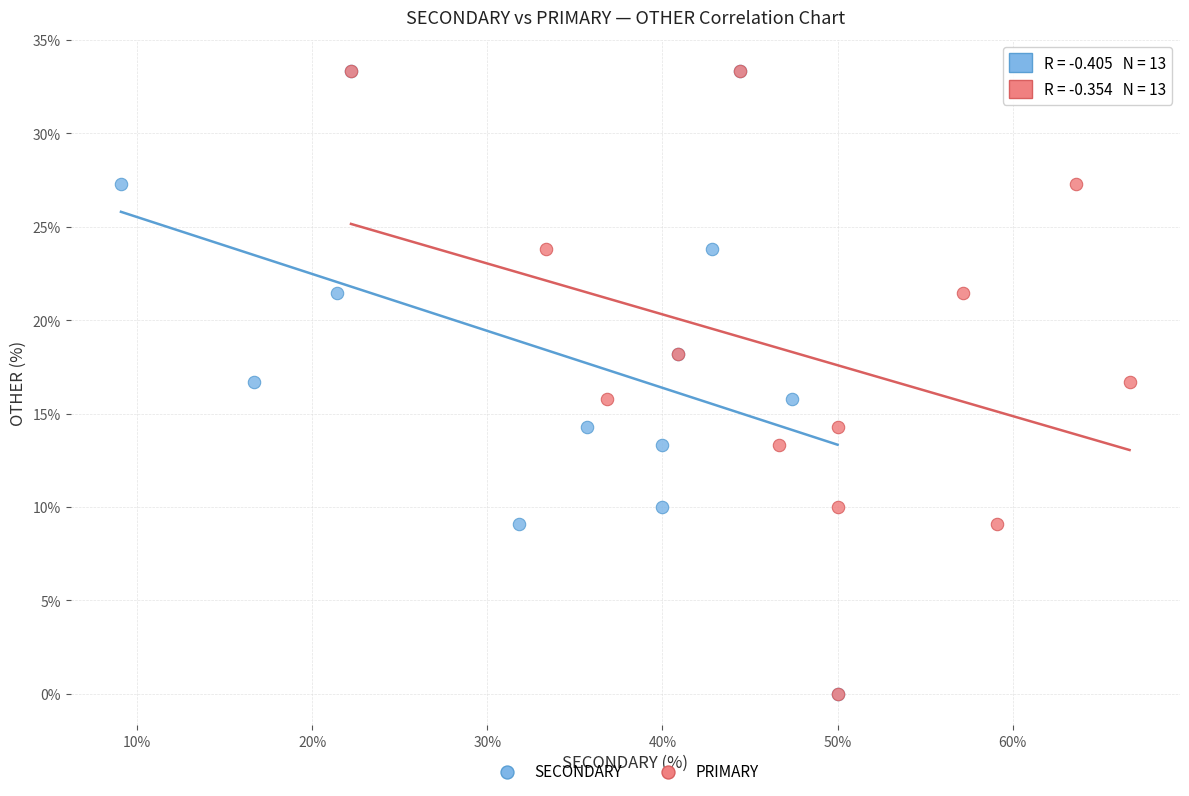

What are all the series names shown in the legend?

SECONDARY, PRIMARY